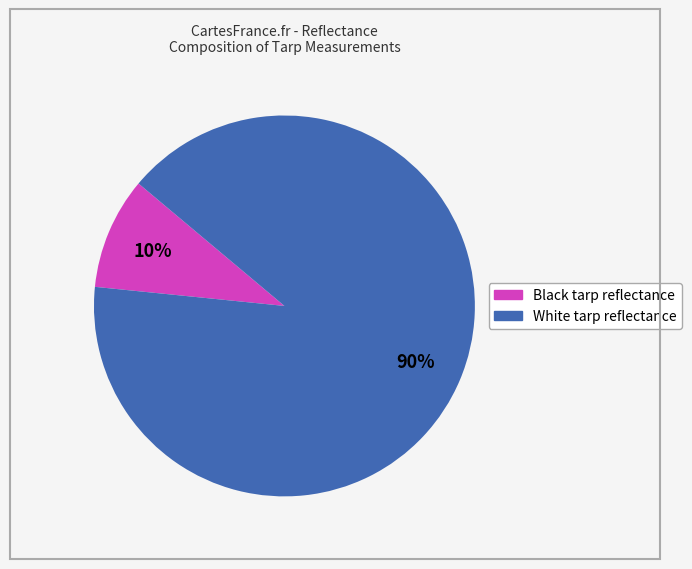

What is the smallest slice in the pie chart?

Black tarp reflectance